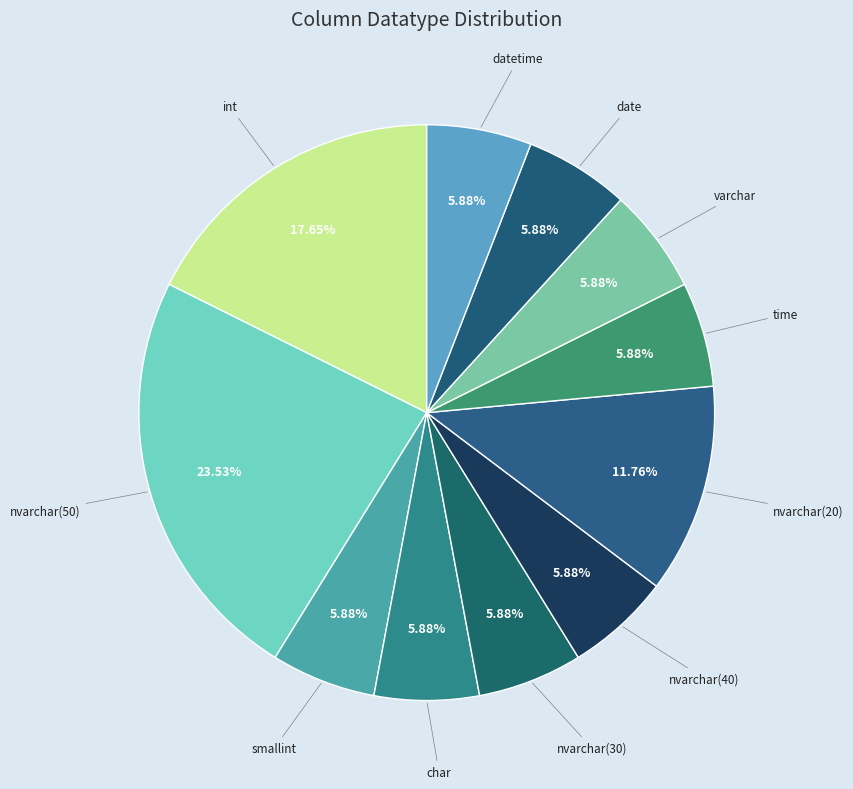

What percentage is the int slice, to the nearest percent?

18%